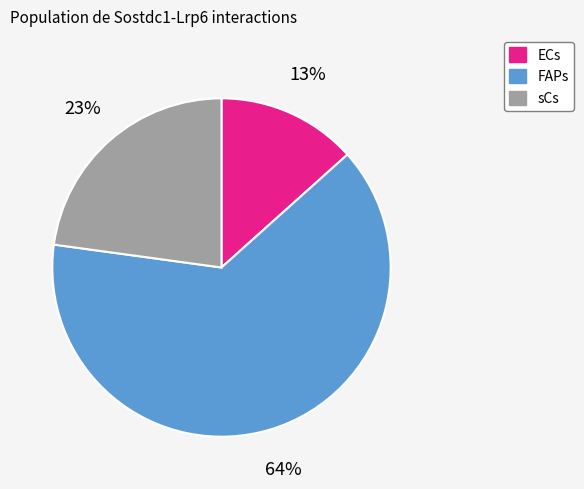

Which slice is the smallest?

ECs